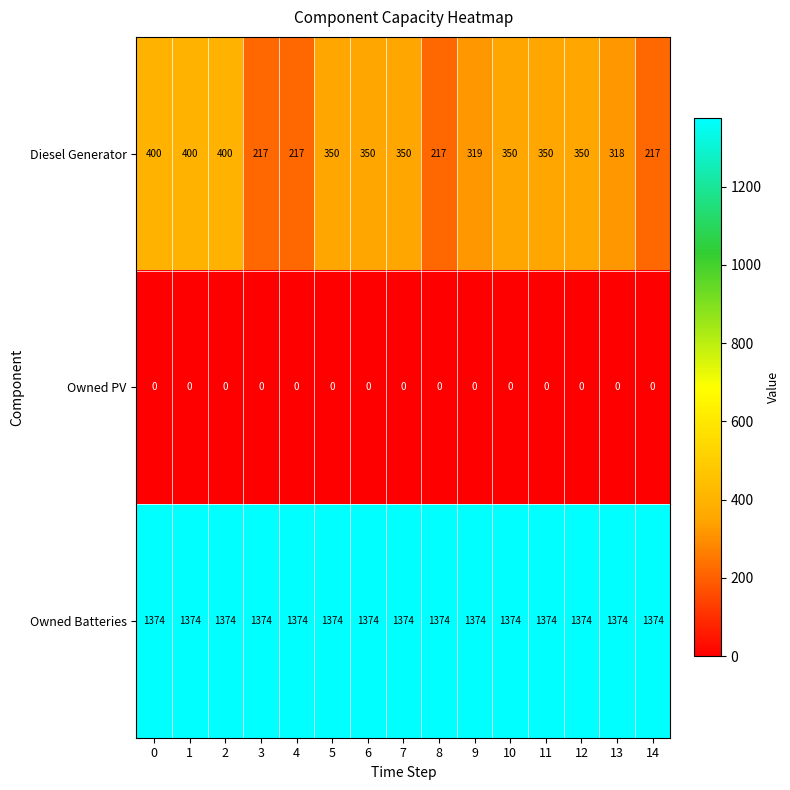

What is the difference between the maximum and minimum values in the Diesel Generator series?

183